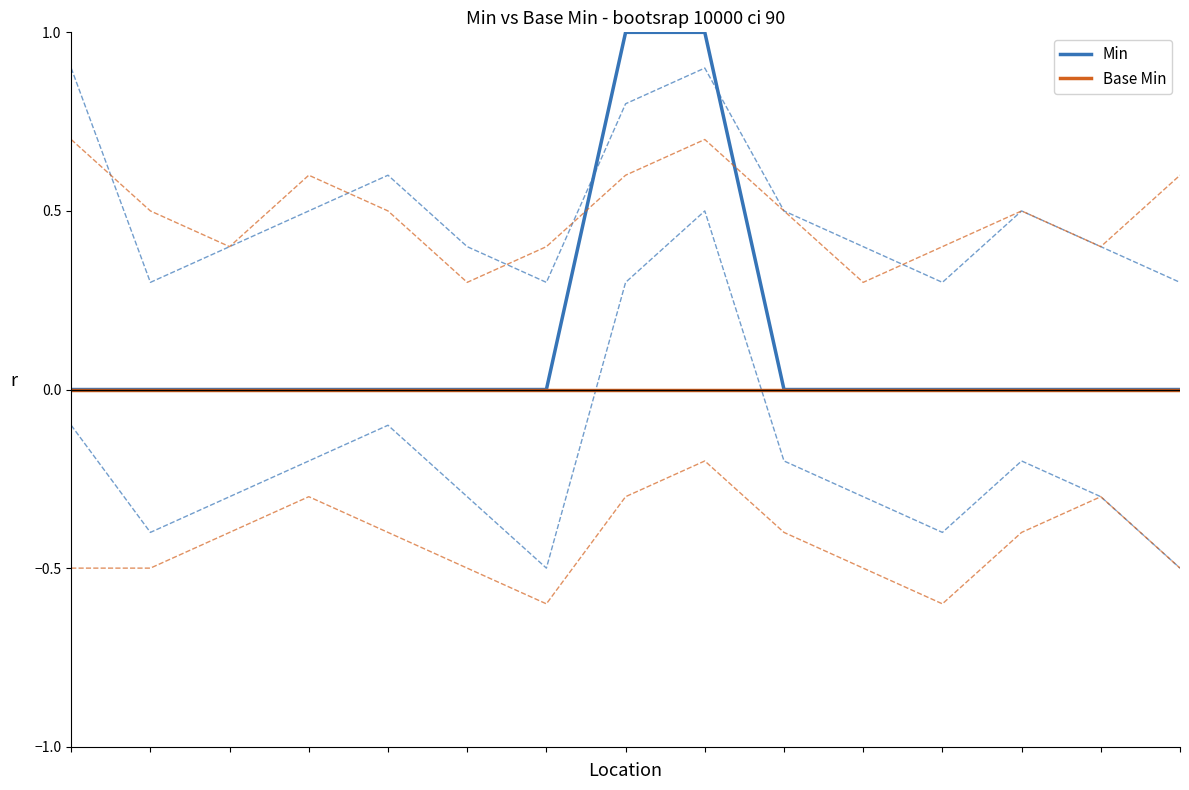

List the series in order of their overall mean, lowest first.

Base Min, Min